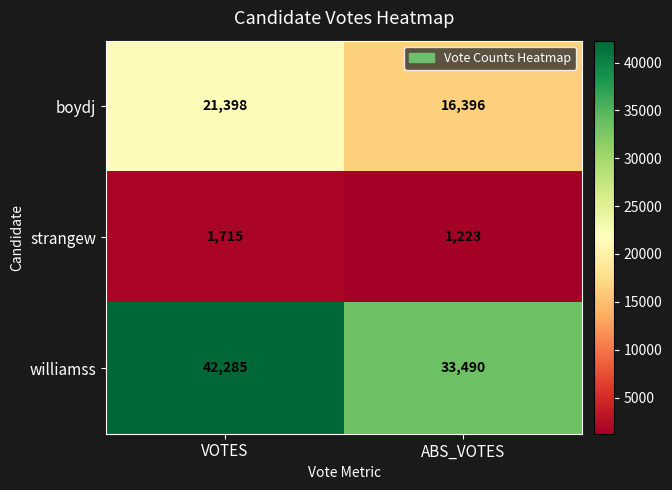

The strangew series shows 482 at VOTES. True or false?

False